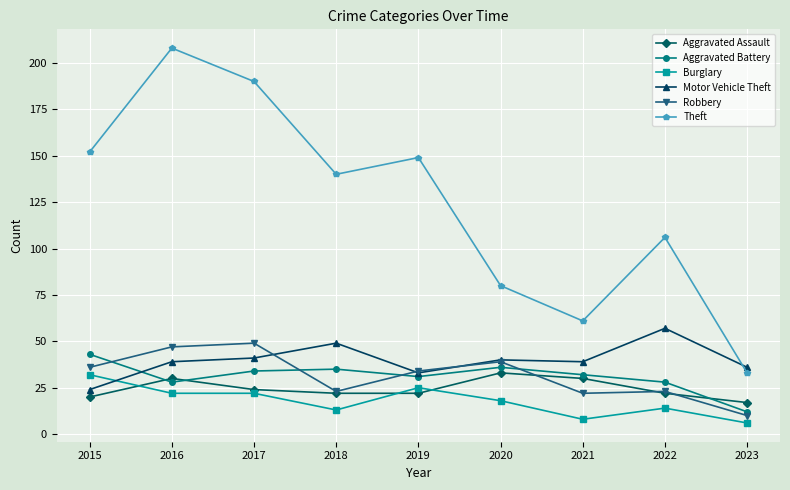

Reading right to left, extract all data points from this chart.

Aggravated Assault: 2023=17	2022=22	2021=30	2020=33	2019=22	2018=22	2017=24	2016=30	2015=20
Aggravated Battery: 2023=12	2022=28	2021=32	2020=36	2019=31	2018=35	2017=34	2016=28	2015=43
Burglary: 2023=6	2022=14	2021=8	2020=18	2019=25	2018=13	2017=22	2016=22	2015=32
Motor Vehicle Theft: 2023=36	2022=57	2021=39	2020=40	2019=33	2018=49	2017=41	2016=39	2015=24
Robbery: 2023=10	2022=23	2021=22	2020=39	2019=34	2018=23	2017=49	2016=47	2015=36
Theft: 2023=33	2022=106	2021=61	2020=80	2019=149	2018=140	2017=190	2016=208	2015=152